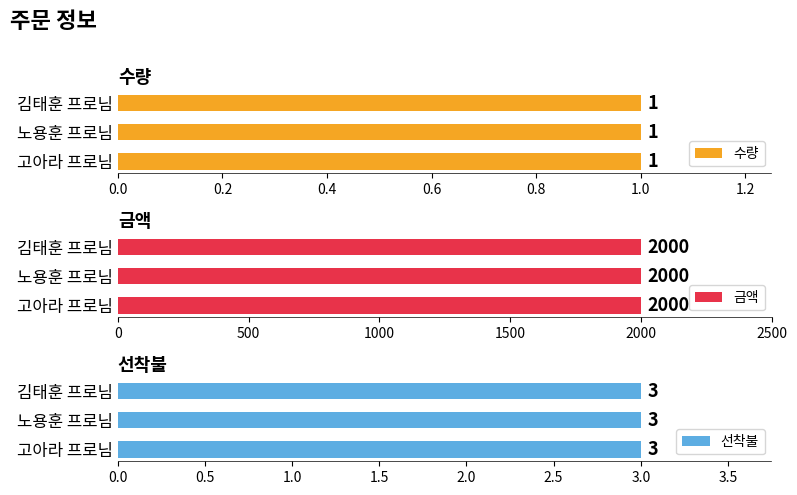

Which has a higher value, 고아라 프로님 or 노용훈 프로님?

고아라 프로님